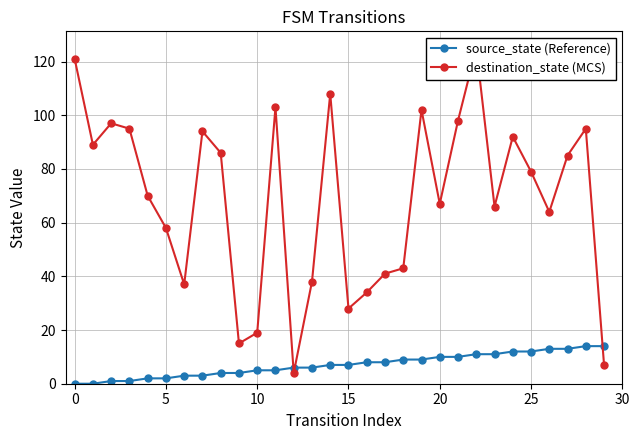

What is the maximum value for source_state (Reference)?

14